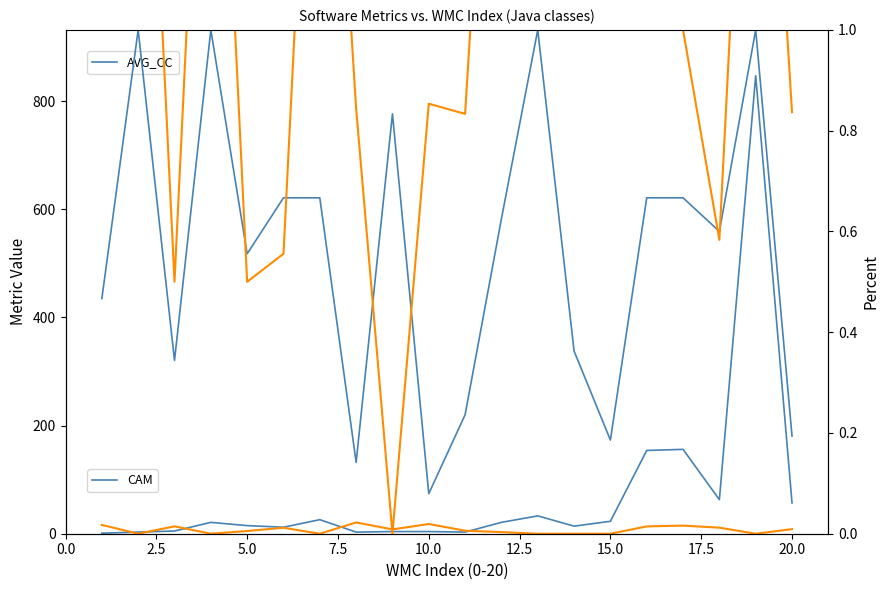

What is the average value of the AVG_CC series?

73.2